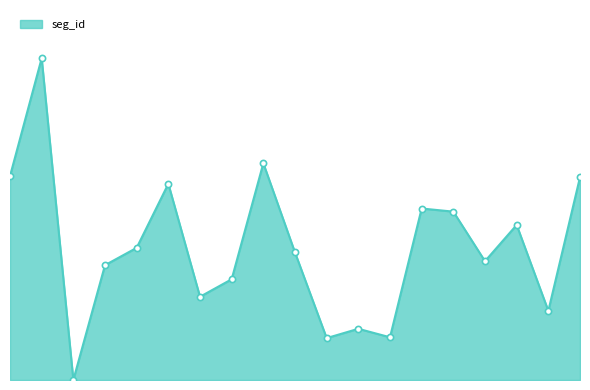

Does the chart have visible grid lines?

No